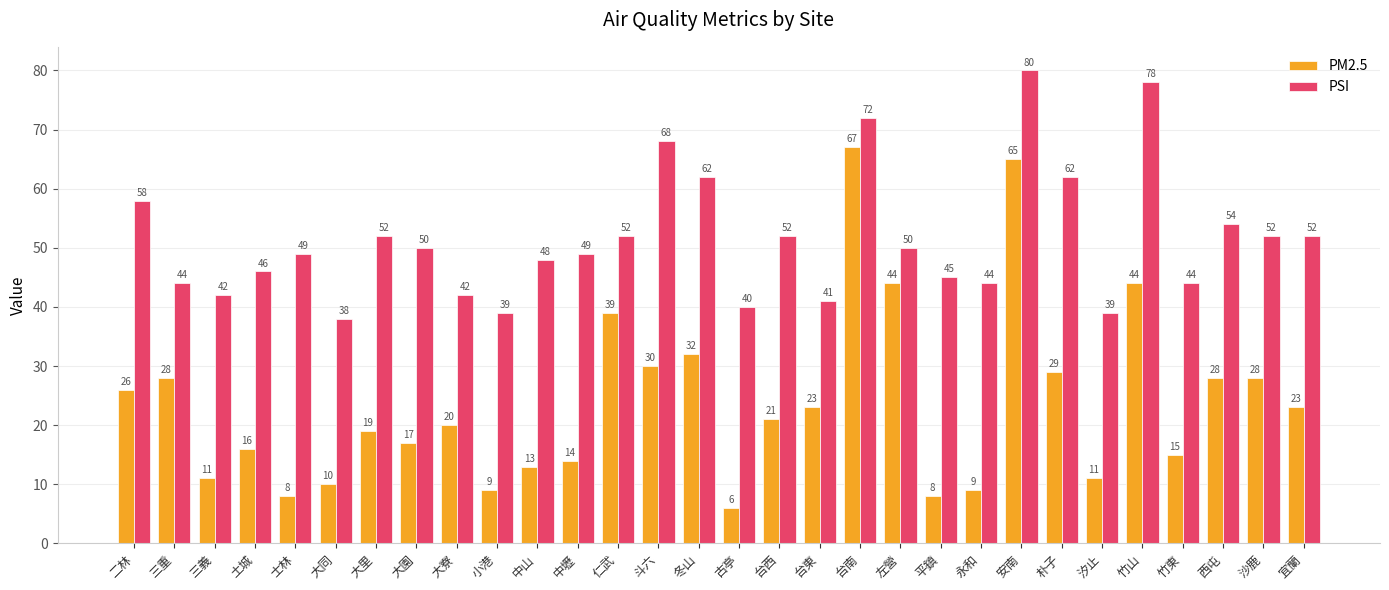

How many data points does each series have?

30